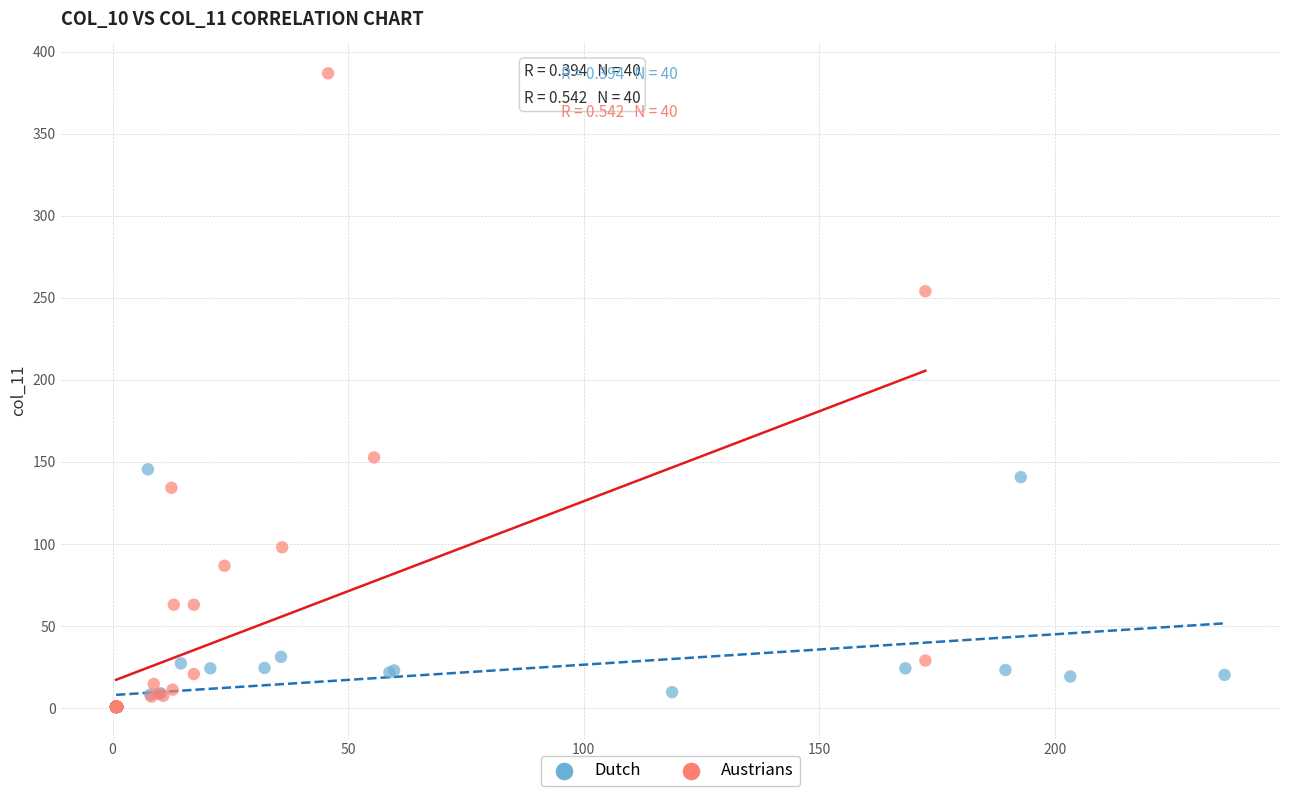

Which series has the widest spread of Y values?

Austrians